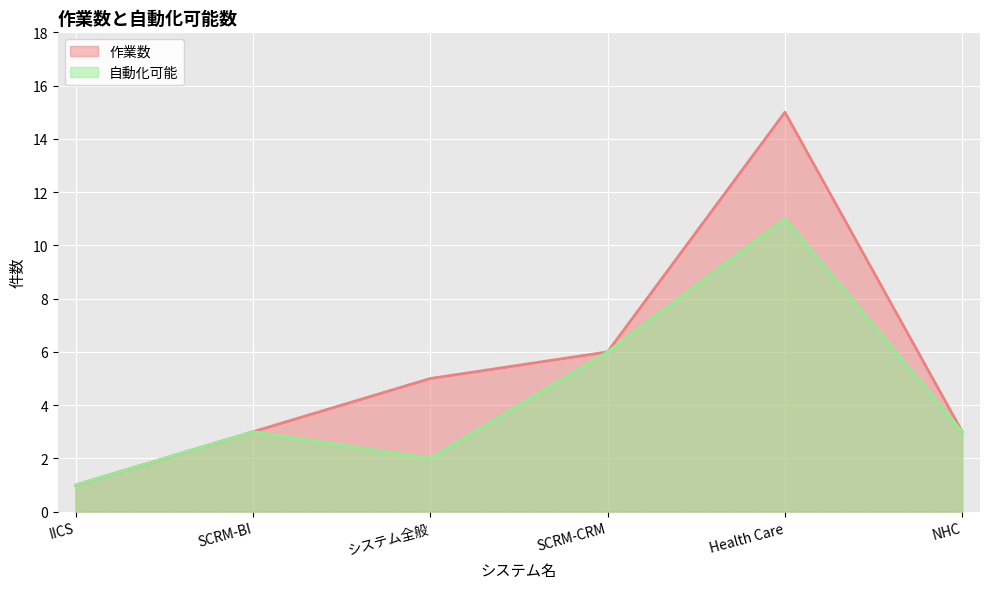

Between Health Care and SCRM-CRM, which is larger?

Health Care